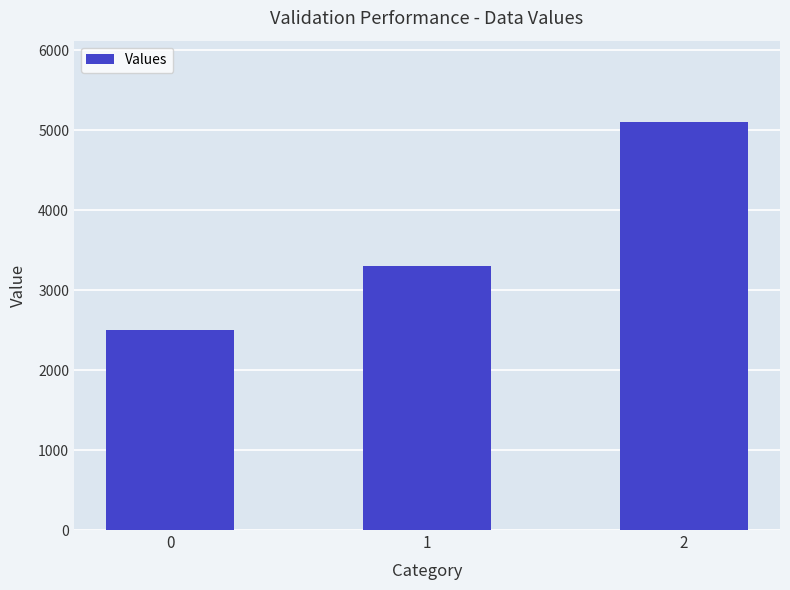

How many values are below 3300?

1